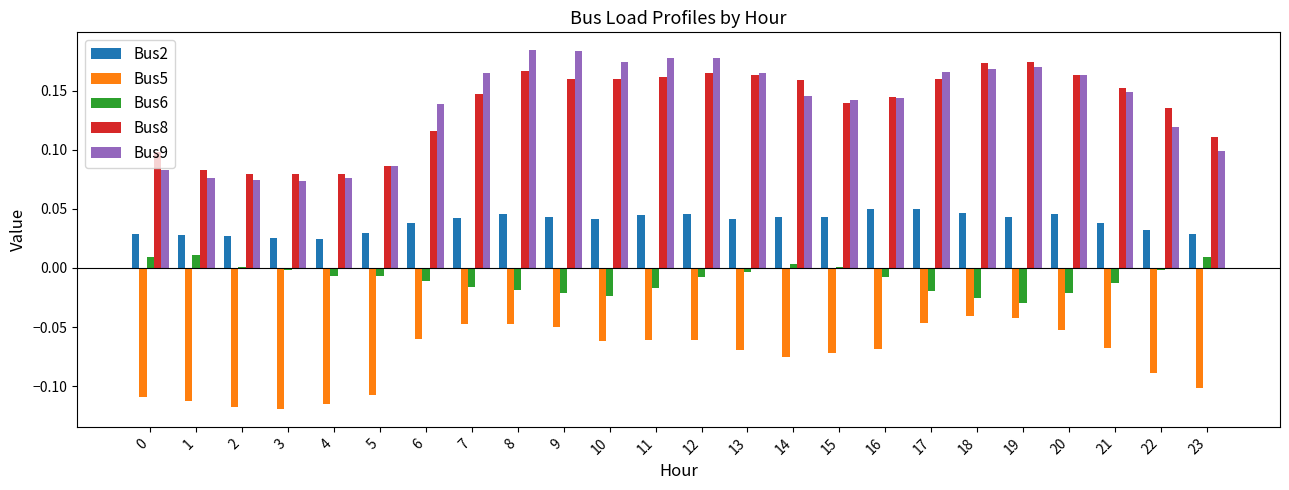

Is it true that Bus8 equals 0.1 at 1?

True